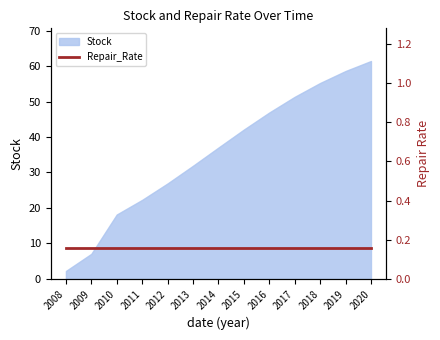

True or false: the data shows 33.3 at 2017.

False